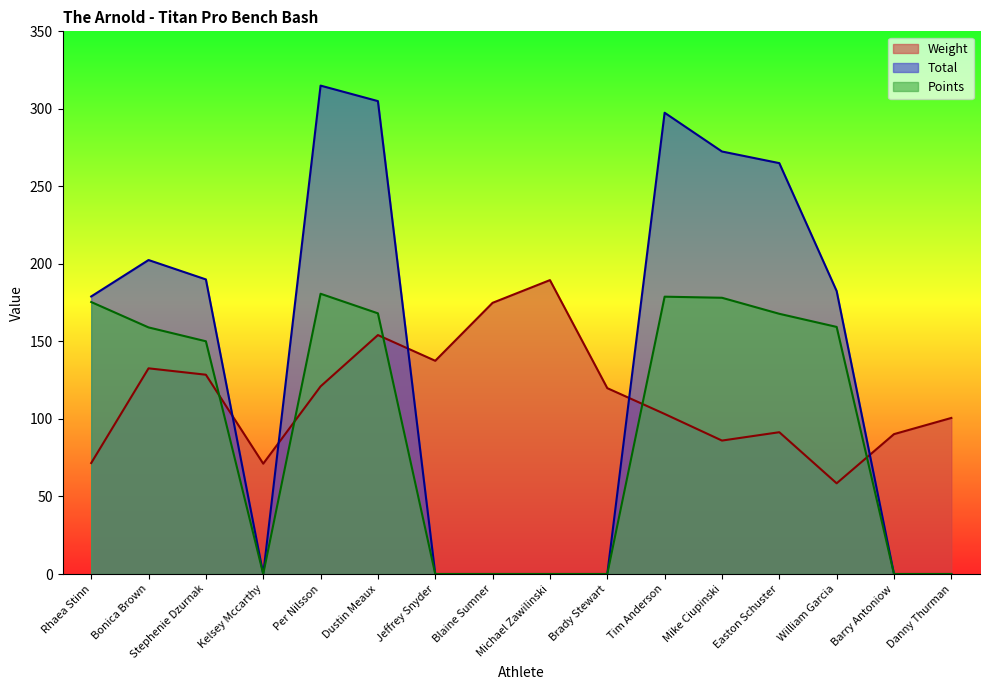

Where is Total nearest to the value 157?

Rhaea Stinn